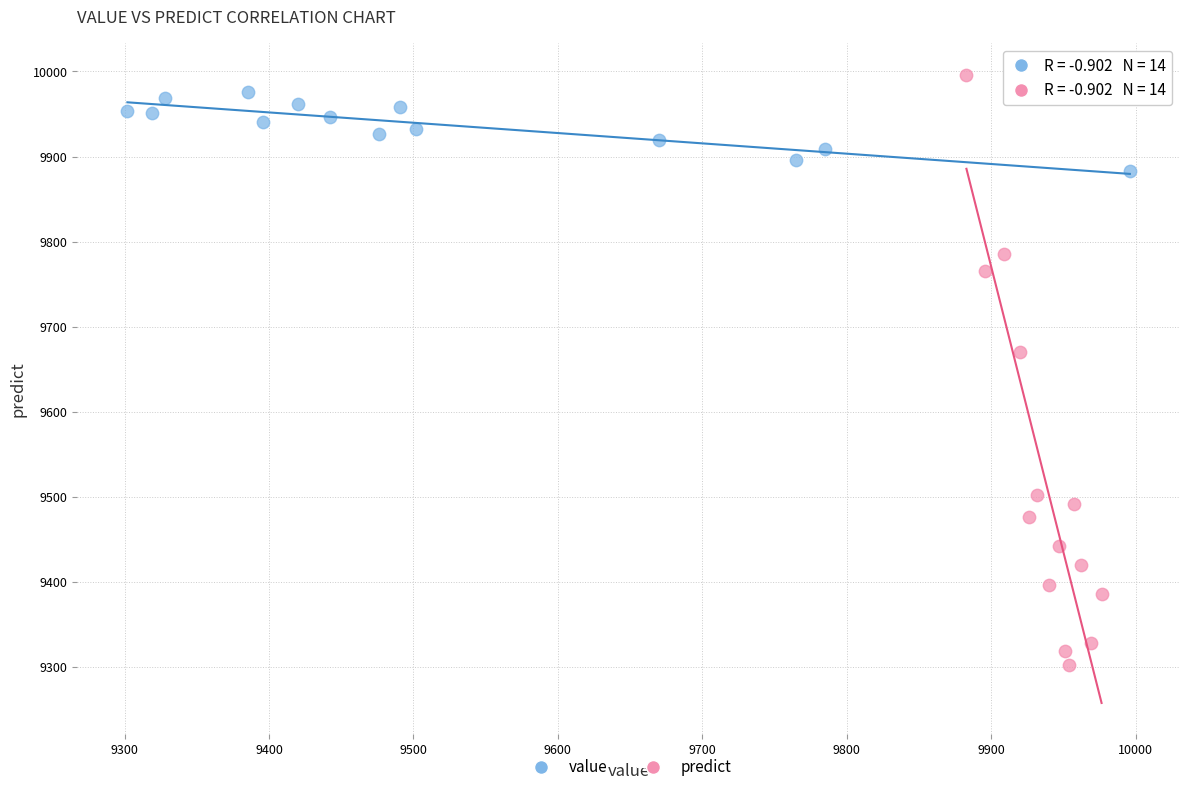

What are all the series names shown in the legend?

value, predict